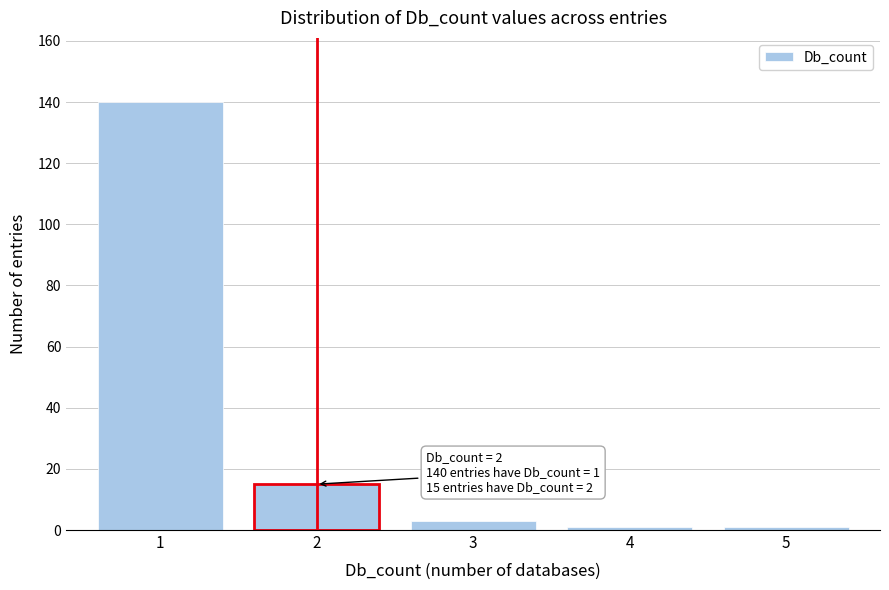

Reading right to left, what are all the values shown in this chart?

5=1	4=1	3=3	2=15	1=140